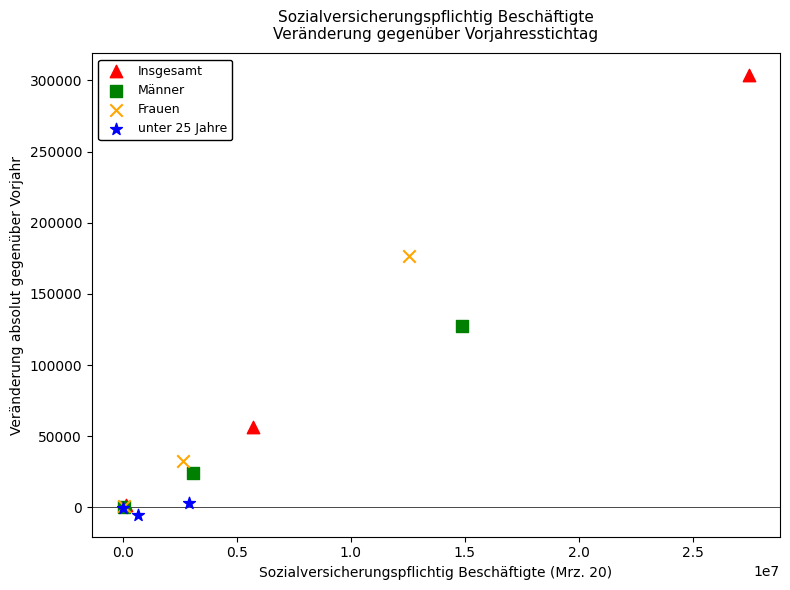

Which series contains the highest Y value?

Insgesamt